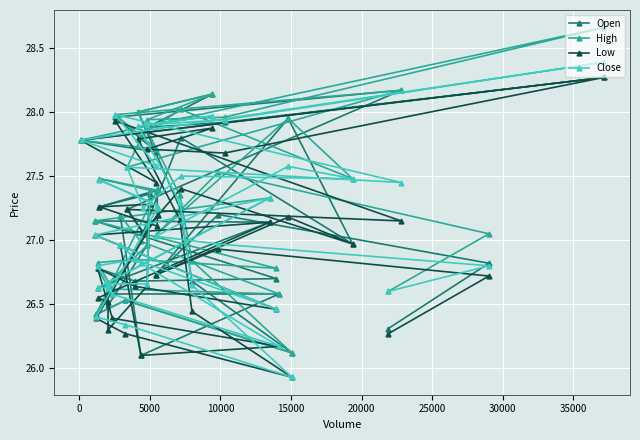

Does the chart display data point markers on the line(s)?

Yes